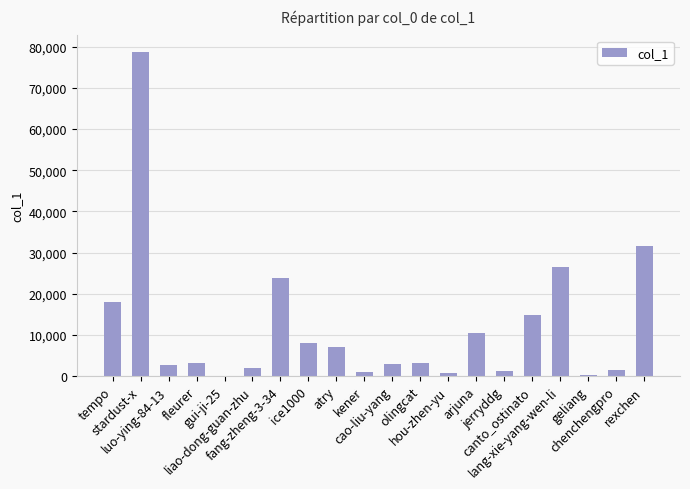

The chart shows a value of 8229 at canto_ostinato. True or false?

False